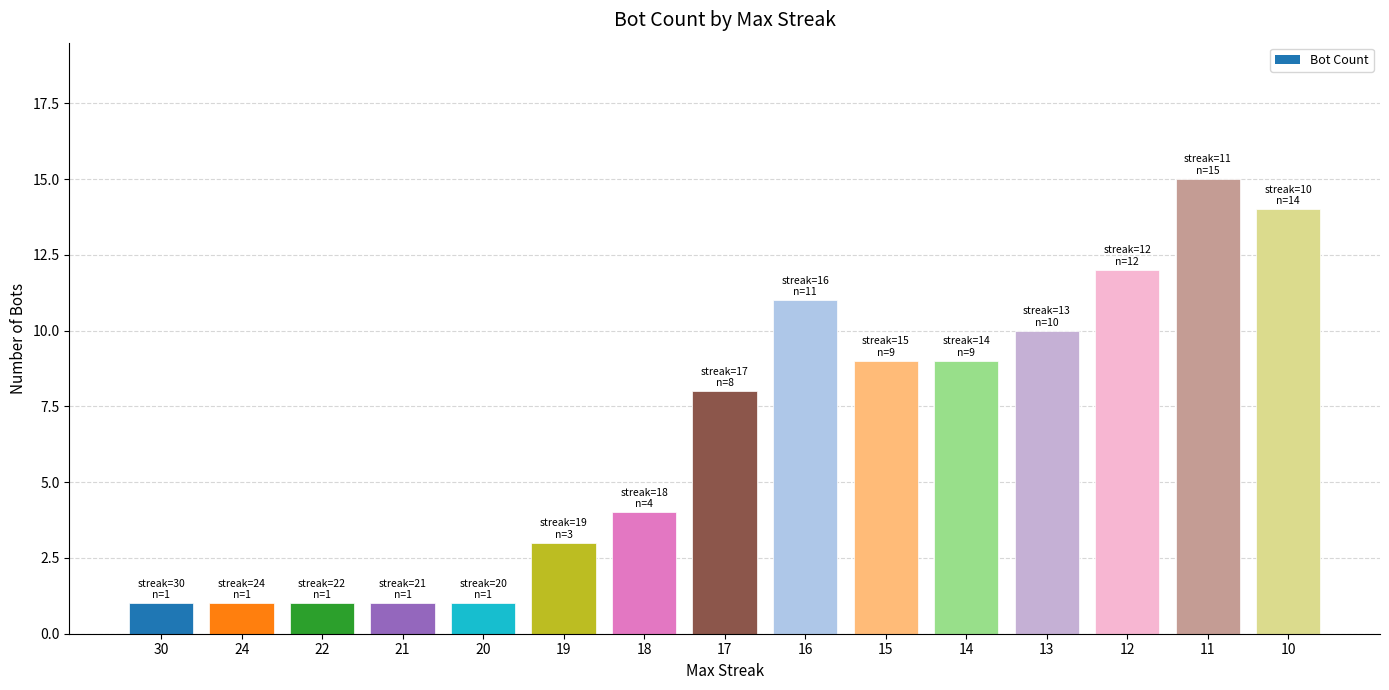

Between 16 and 10, which is larger?

10